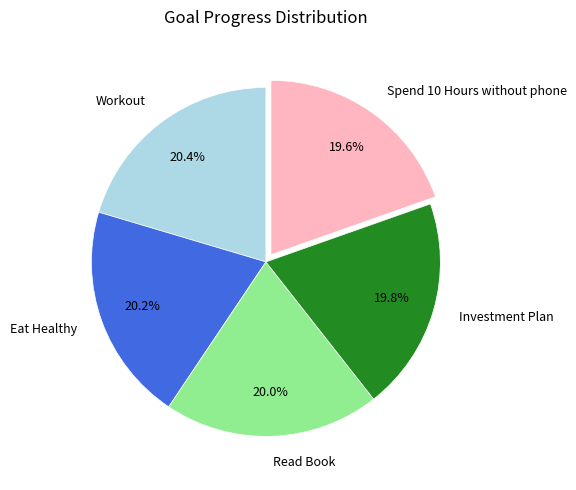

Count the number of slices in the pie.

5